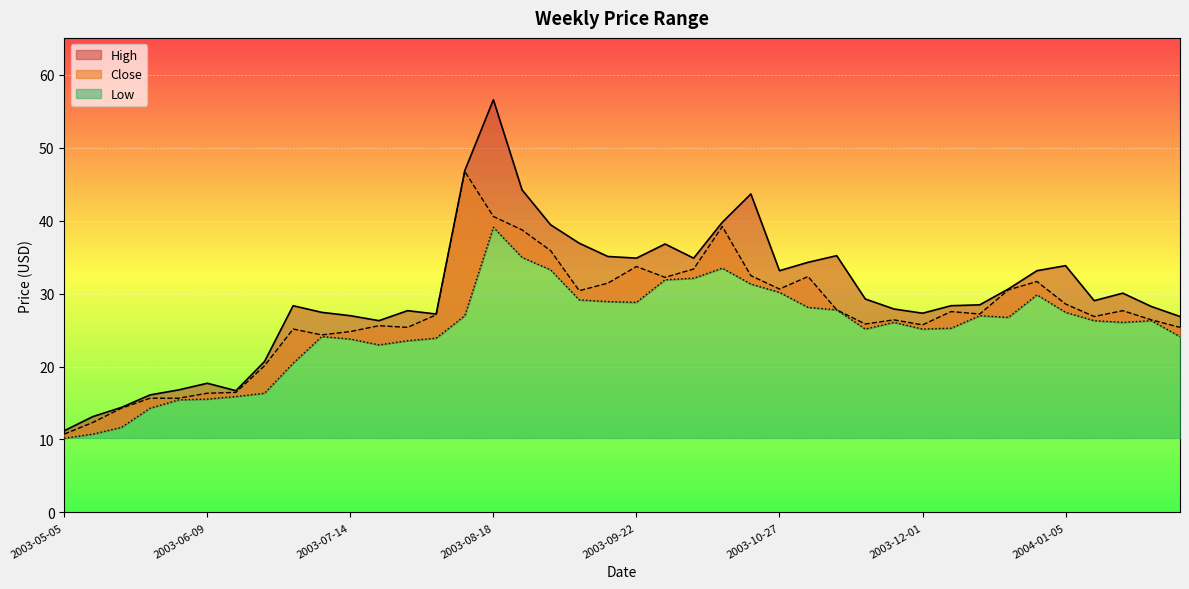

True or false: Low and High cross at least once.

False